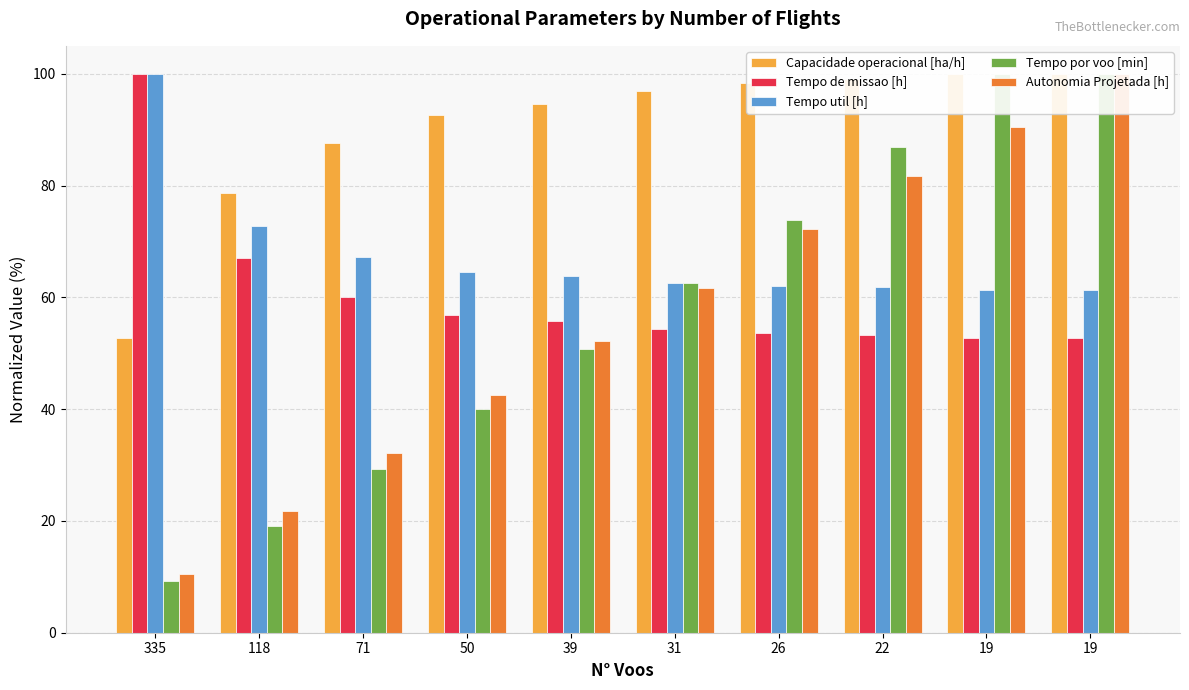

Reading right to left, extract all data points from this chart.

Capacidade operacional [ha/h]: 99.9	100.0	99.0	98.3	96.9	94.5	92.6	87.7	78.6	52.7
Tempo de missao [h]: 52.7	52.7	53.2	53.6	54.4	55.7	56.9	60.1	67.0	100.0
Tempo util [h]: 61.3	61.3	61.8	62.0	62.6	63.8	64.5	67.2	72.8	100.0
Tempo por voo [min]: 100.0	99.9	87.0	73.8	62.6	50.7	40.0	29.3	19.1	9.2
Autonomia Projetada [h]: 100.0	90.4	81.7	72.2	61.7	52.2	42.6	32.2	21.7	10.4